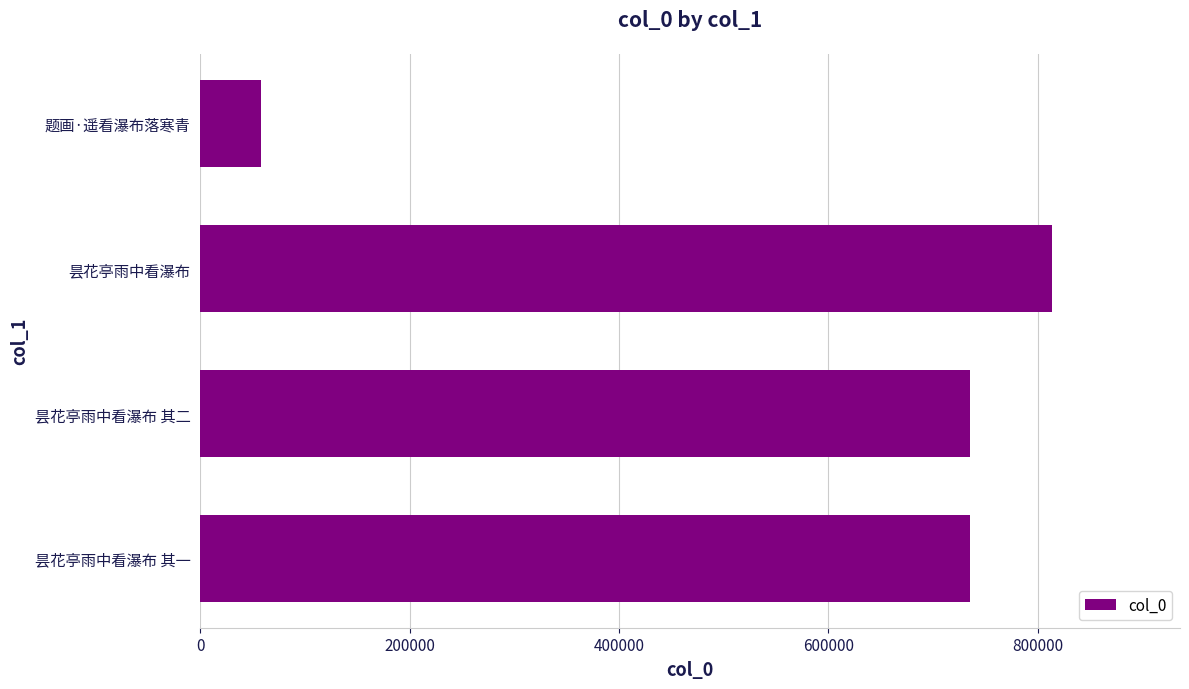

Between 昙花亭雨中看瀑布 其一 and 昙花亭雨中看瀑布, which is larger?

昙花亭雨中看瀑布